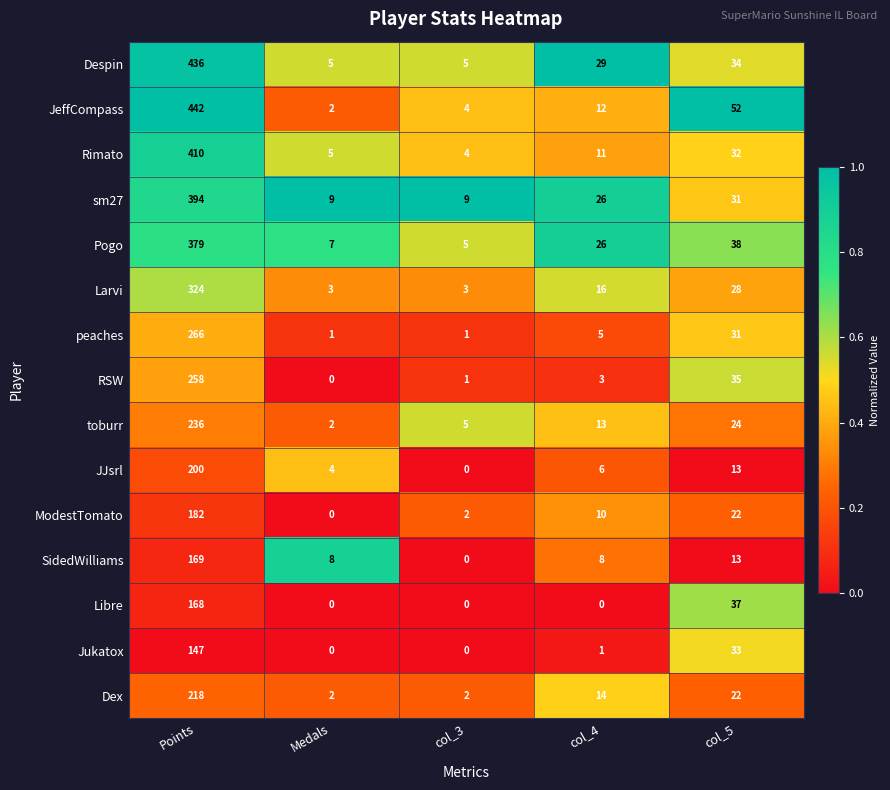

Rank the series by their maximum value, from lowest to highest.

Jukatox, Libre, SidedWilliams, ModestTomato, JJsrl, Dex, toburr, RSW, peaches, Larvi, Pogo, sm27, Rimato, Despin, JeffCompass